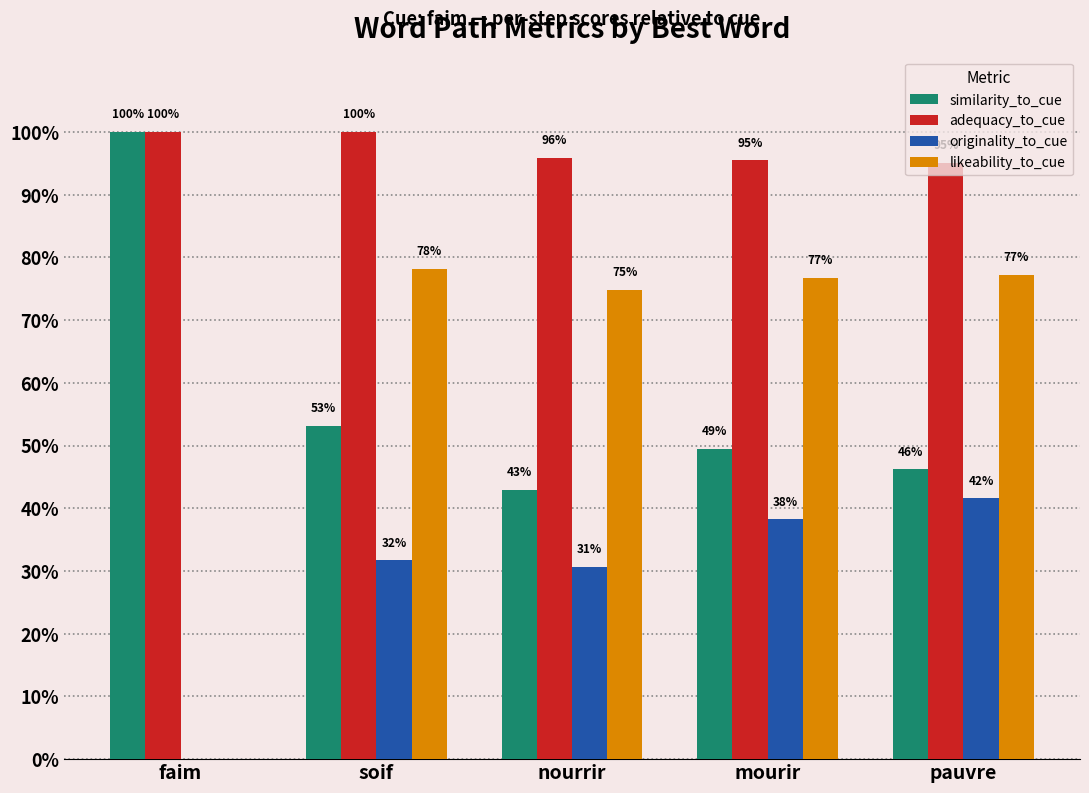

Reading right to left, transcribe all the data shown in this chart.

similarity_to_cue: pauvre=0.5	mourir=0.5	nourrir=0.4	soif=0.5	faim=1.0
adequacy_to_cue: pauvre=1.0	mourir=1.0	nourrir=1.0	soif=1.0	faim=1.0
originality_to_cue: pauvre=0.4	mourir=0.4	nourrir=0.3	soif=0.3	faim=0.0
likeability_to_cue: pauvre=0.8	mourir=0.8	nourrir=0.7	soif=0.8	faim=0.0